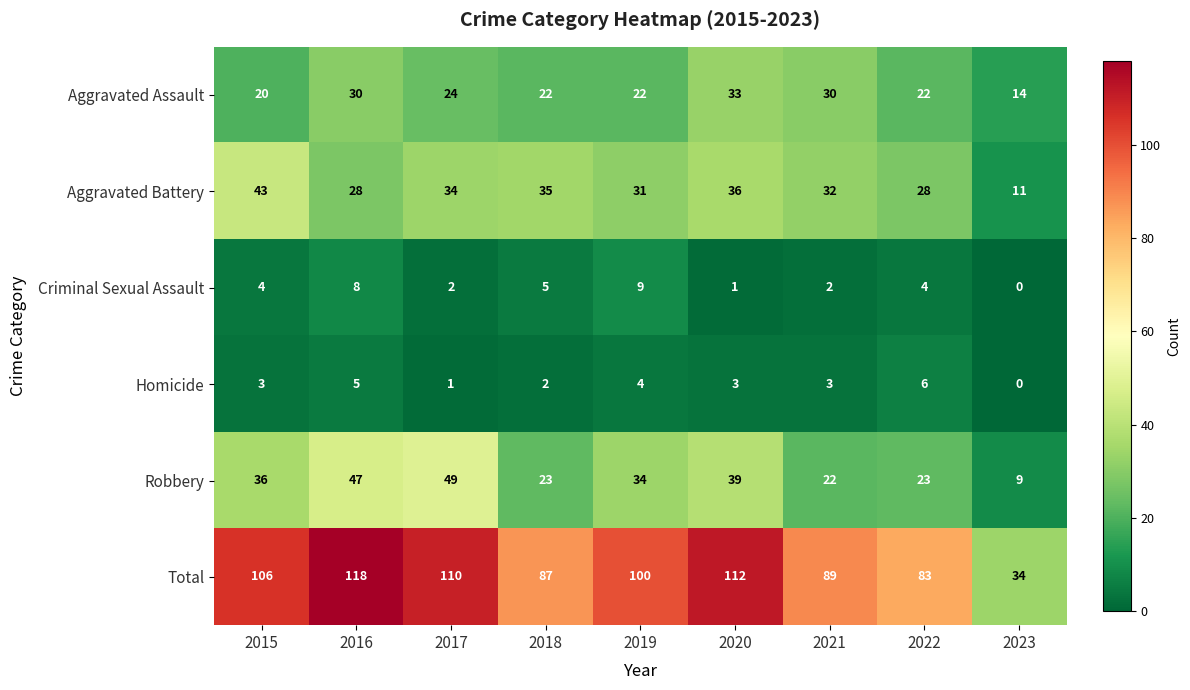

The value of Robbery at 2023 is 9. True or false?

True